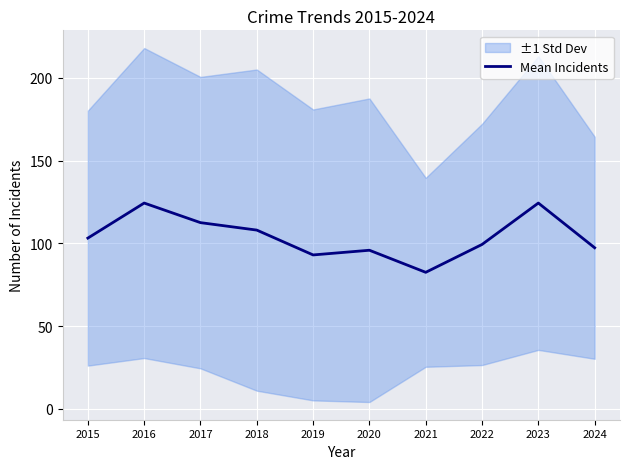

What value does the data have at 2024?

97.3